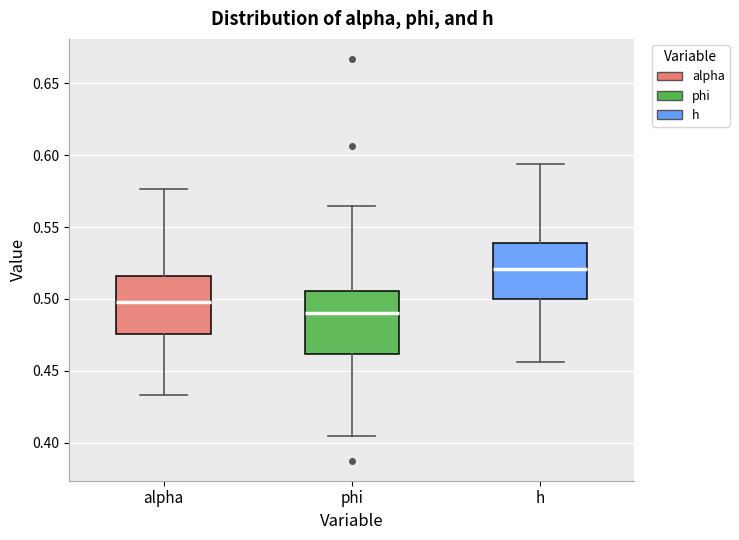

Where does the upper whisker of the box for alpha end on the y-axis? The values are not printed on the chart, so give them approximately, as read against the axis.

0.575